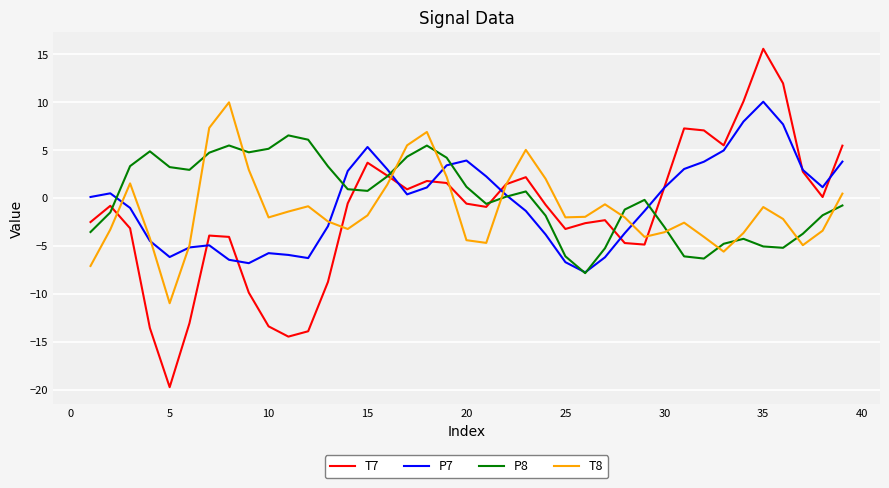

What is the maximum value shown in the chart?

15.6